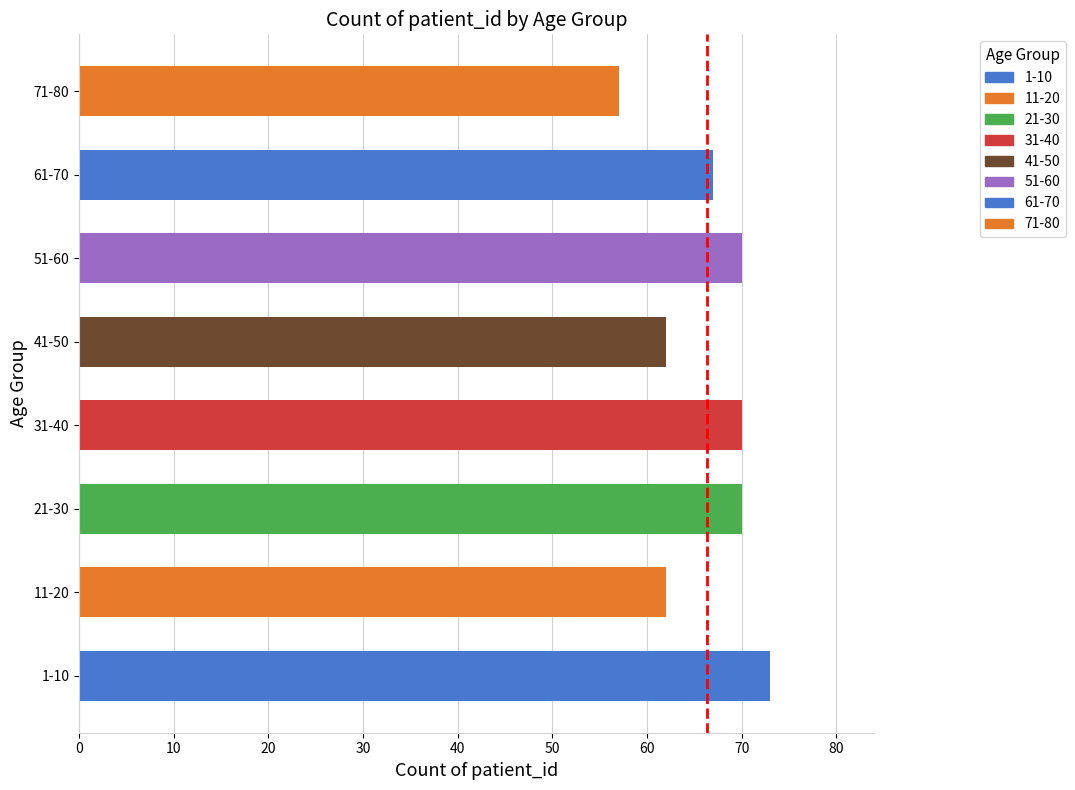

Reading bottom to top, list all the values displayed in this chart.

1-10=73	11-20=62	21-30=70	31-40=70	41-50=62	51-60=70	61-70=67	71-80=57